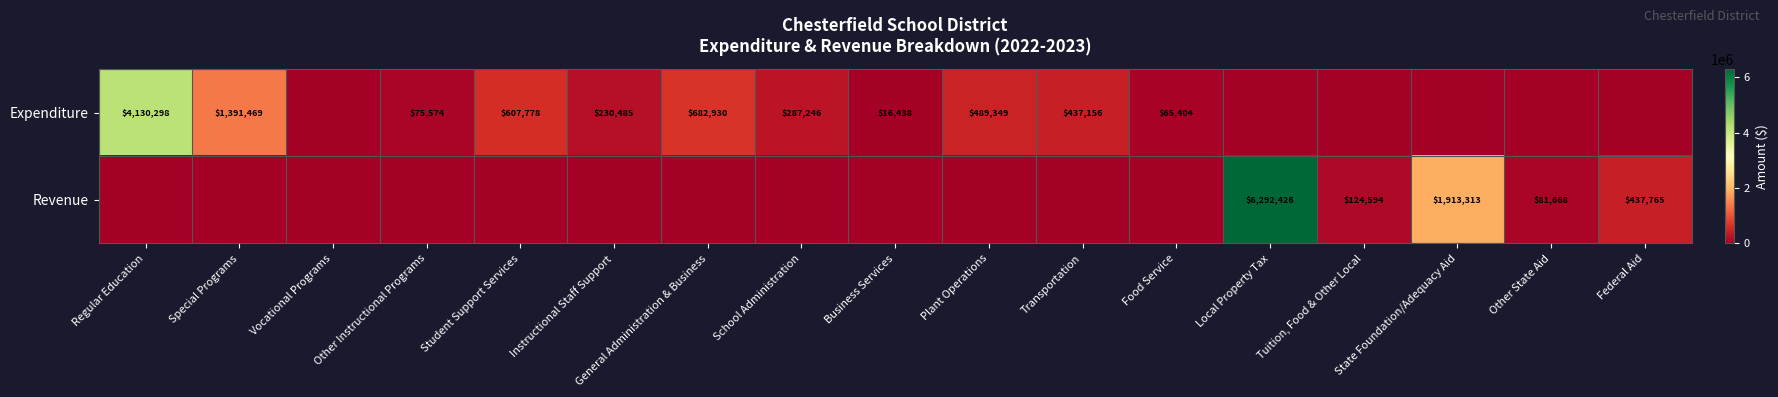

The Revenue series shows 22051 at Other State Aid. True or false?

False